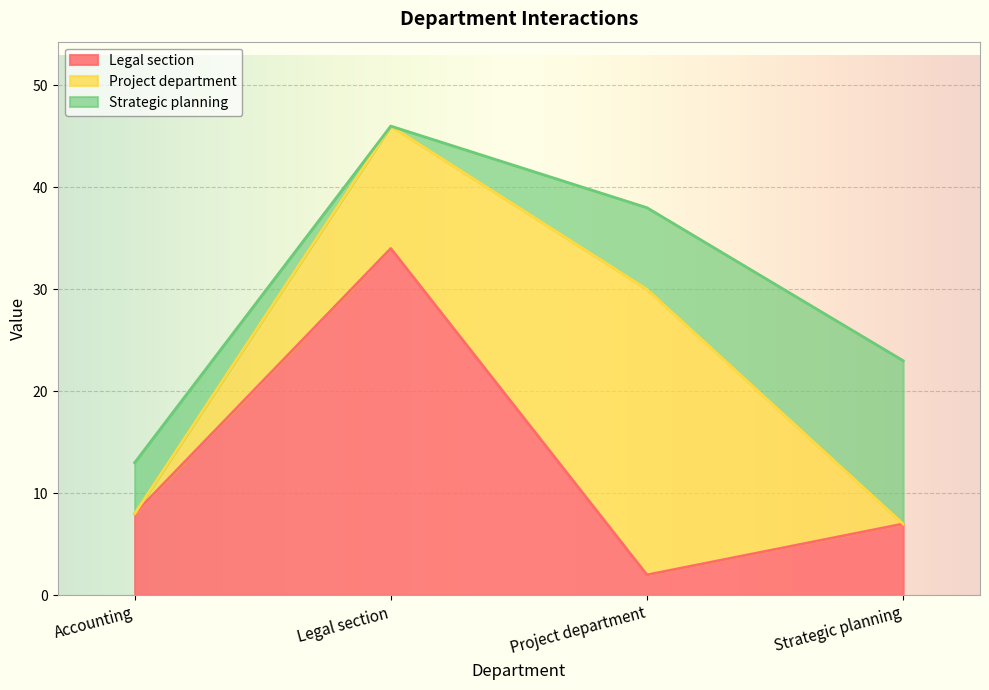

Which series has the largest range (max minus min)?

Legal section